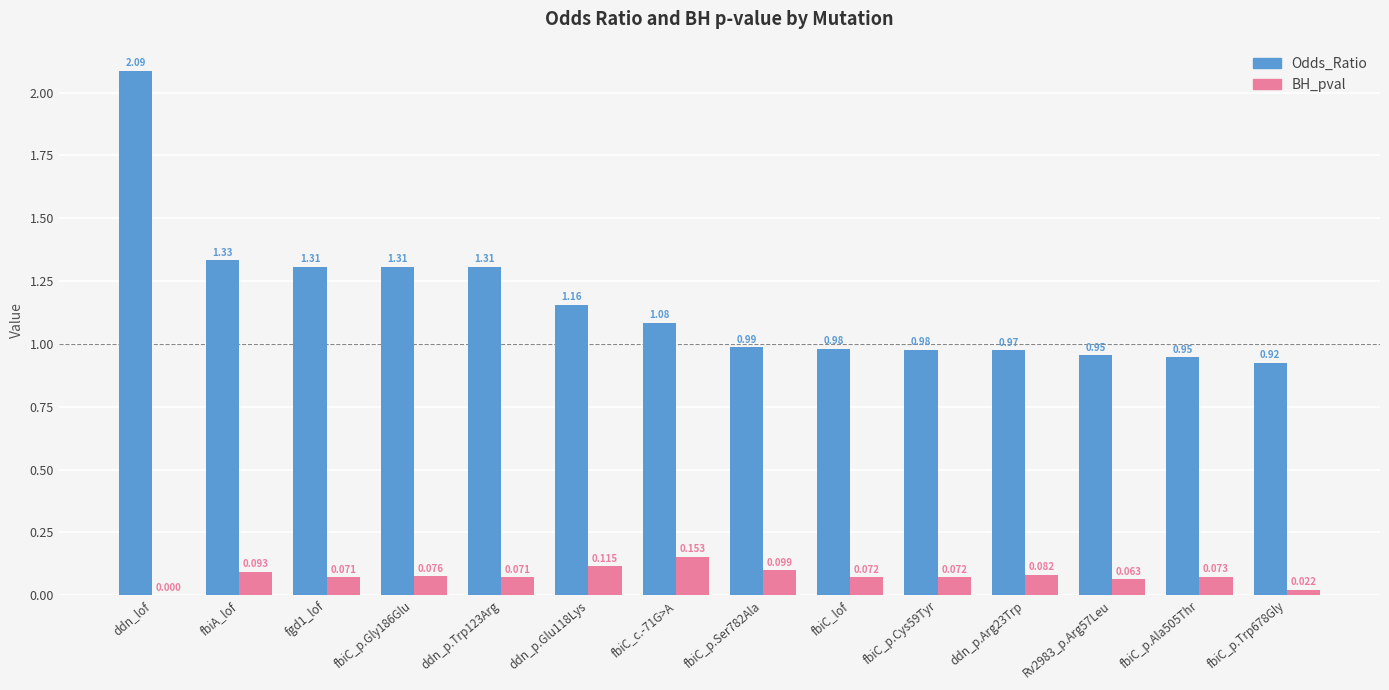

At which category is the sum across all series the highest?

ddn_lof